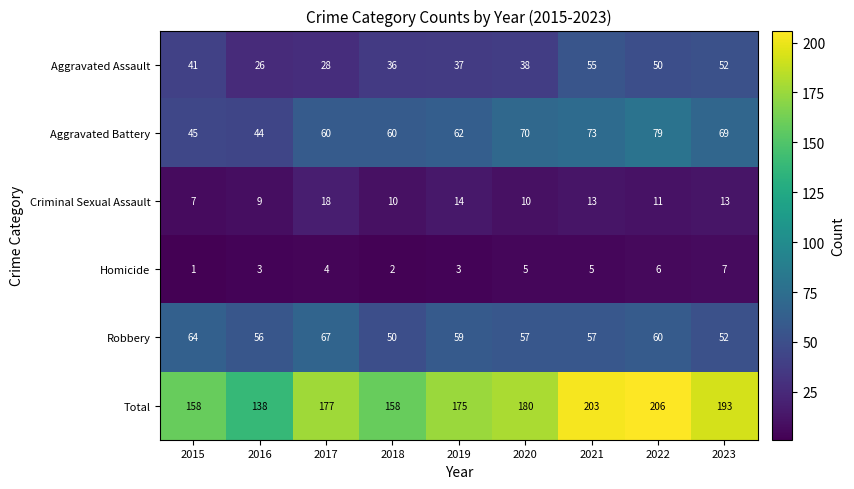

True or false: Aggravated Assault has a value of 13 at 2016.

False